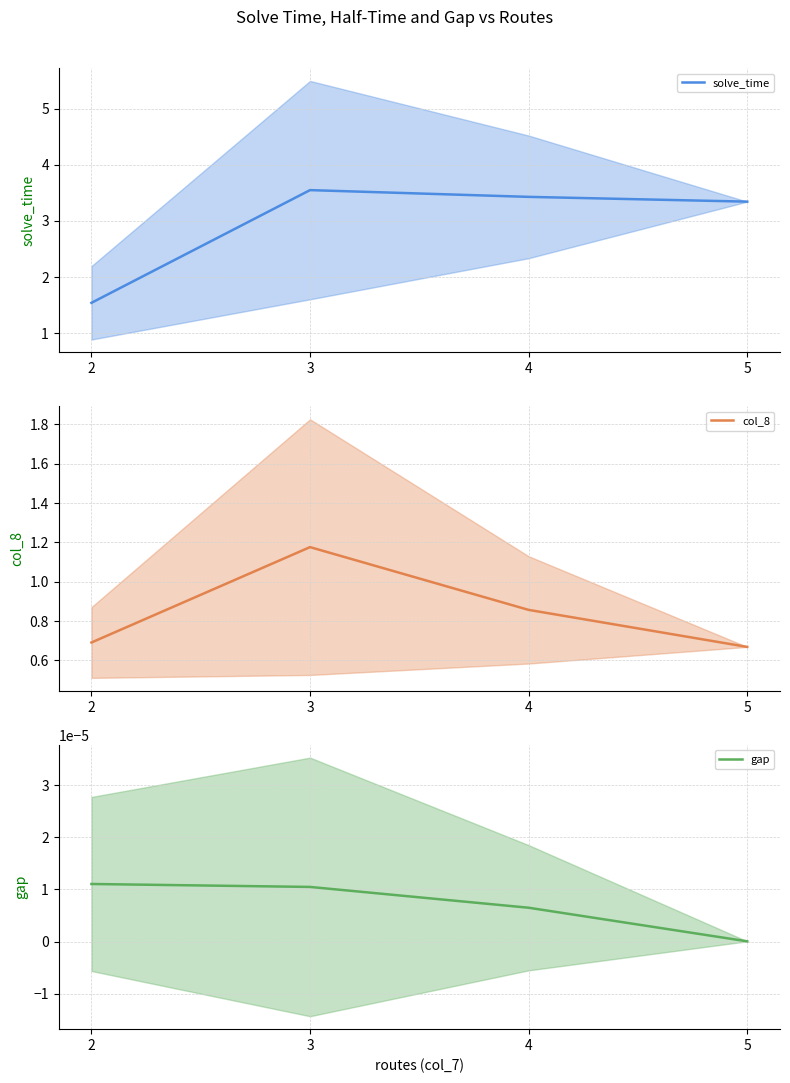

At which category does the chart reach its peak across all series?

3